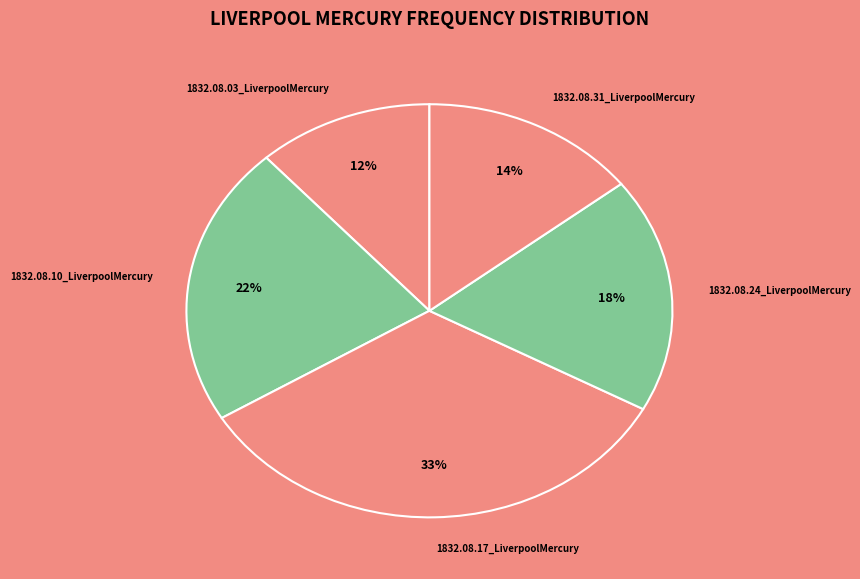

Rank the categories by value from lowest to highest.

1832.08.03_LiverpoolMercury, 1832.08.31_LiverpoolMercury, 1832.08.24_LiverpoolMercury, 1832.08.10_LiverpoolMercury, 1832.08.17_LiverpoolMercury